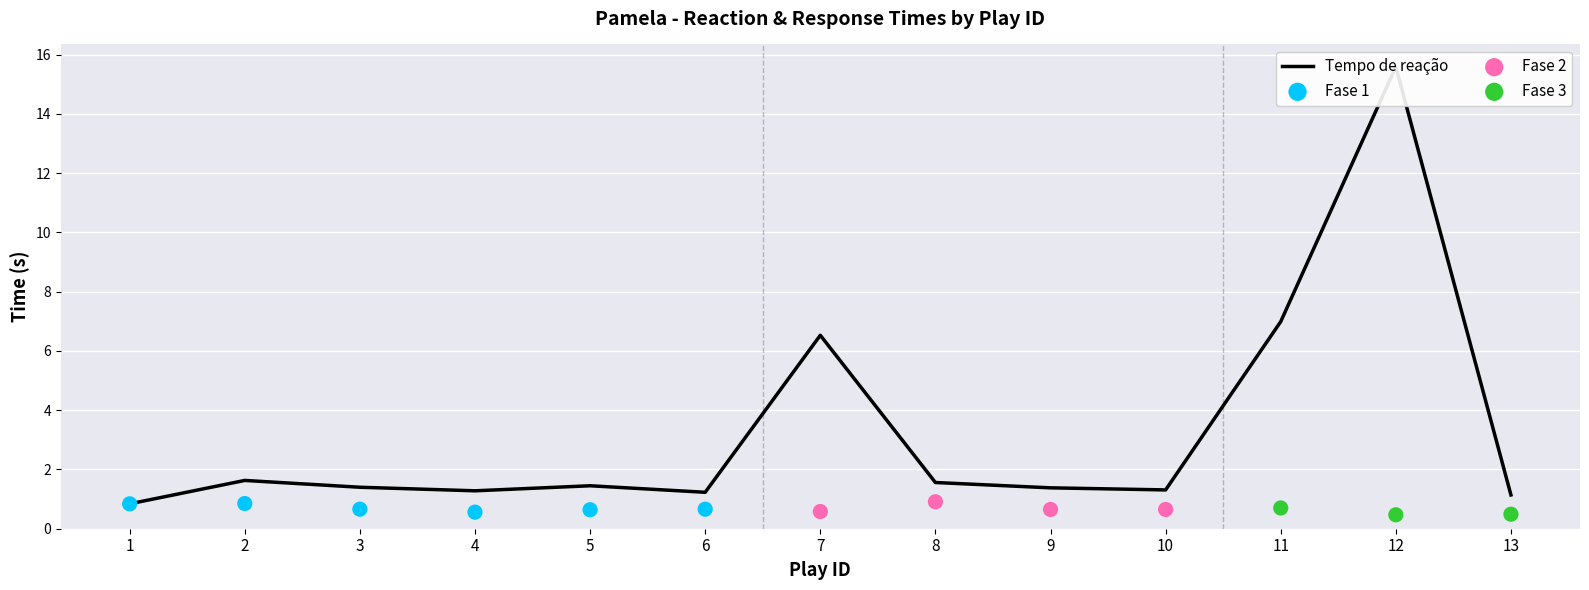

What is the change in value from 2 to 11?

+5.4